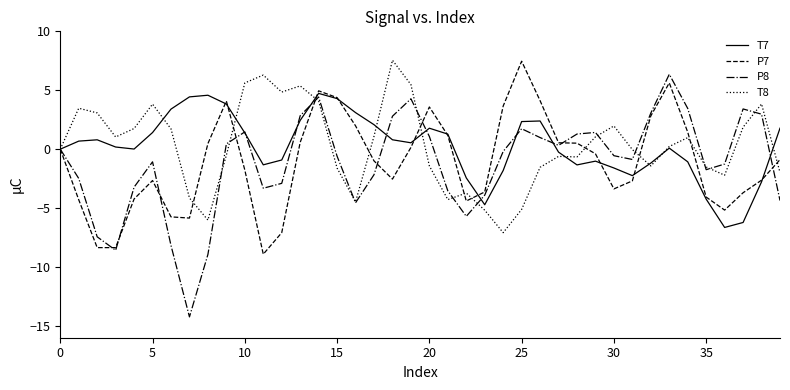

What is the minimum value for T7?

-6.6